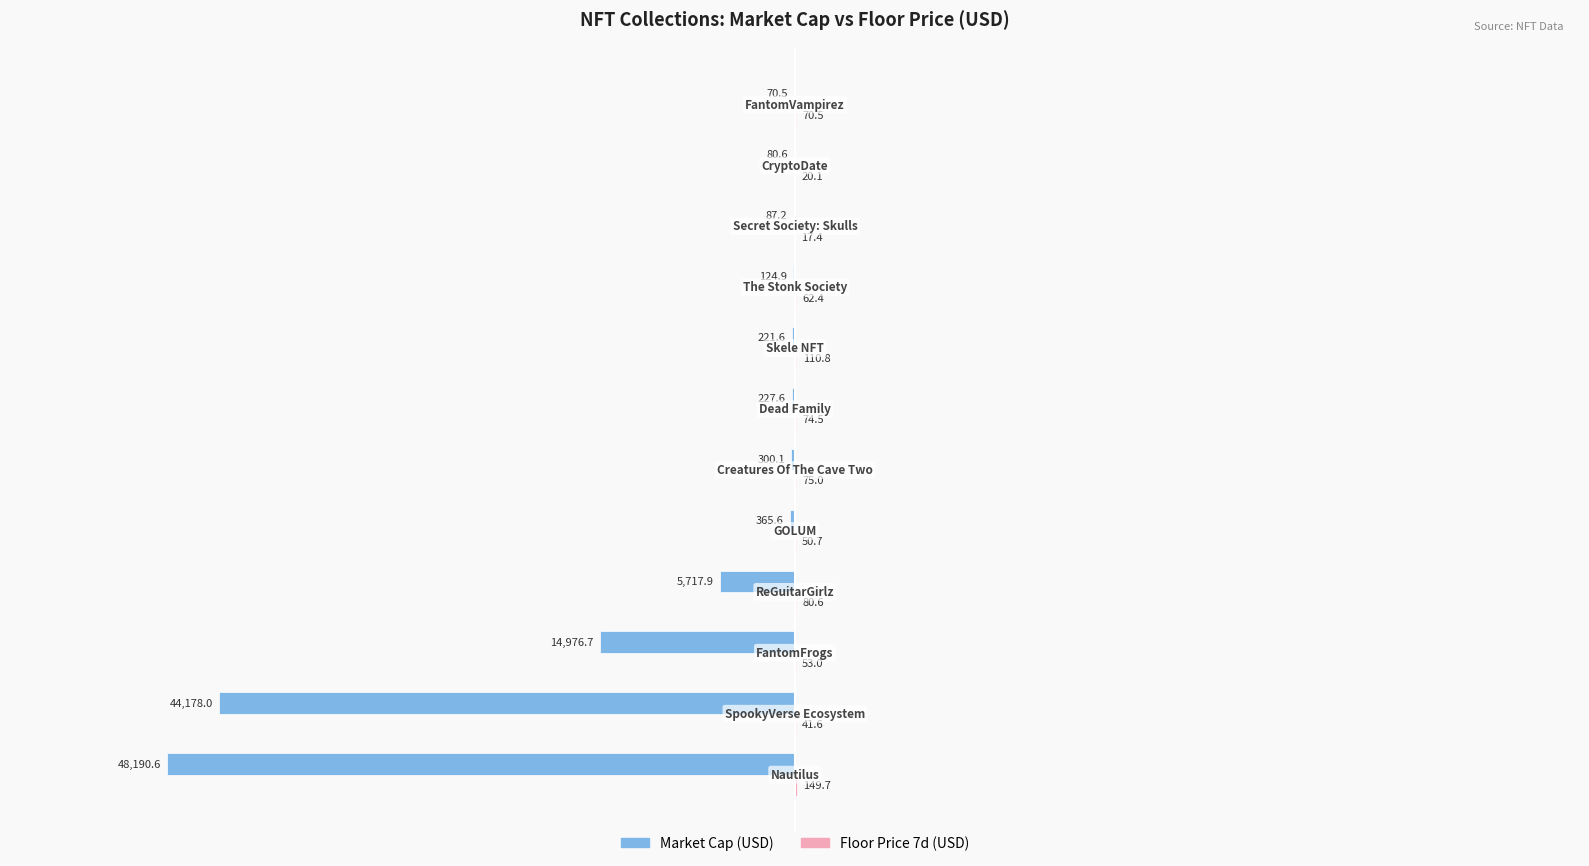

What is the maximum value shown in the chart?

149.7